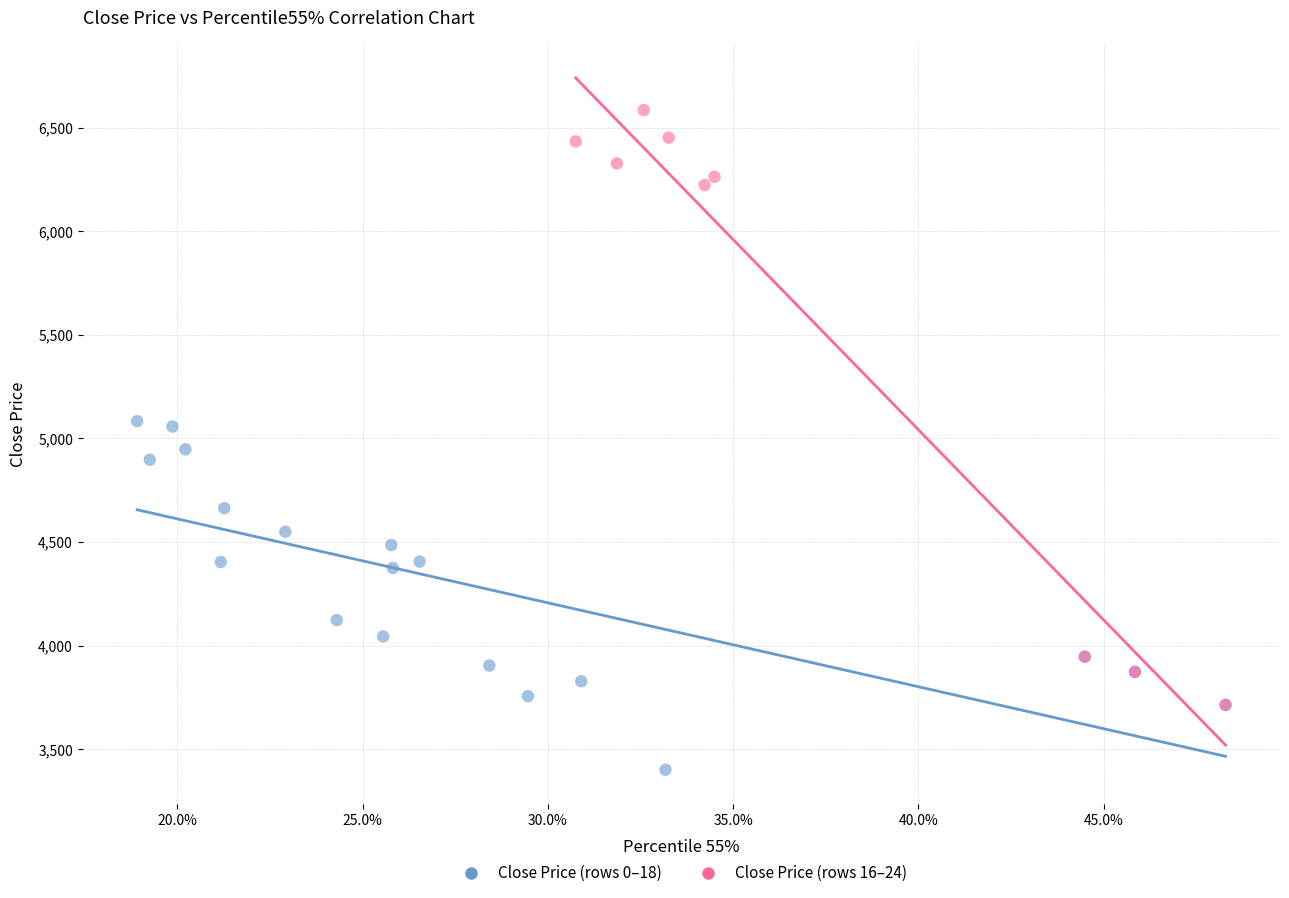

Which series contains the highest Y value?

Close Price (rows 16–24)